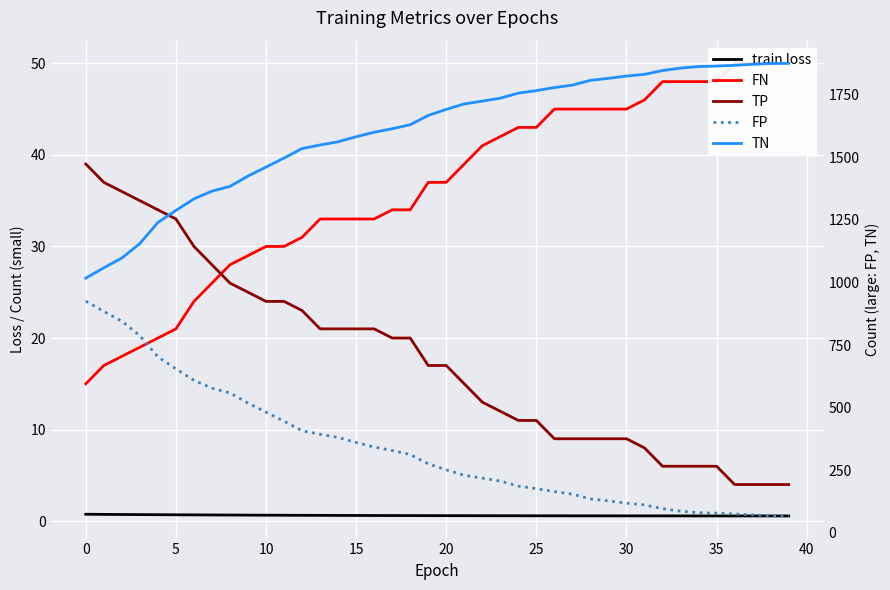

What is the difference between the highest and lowest values at 21?

1711.4